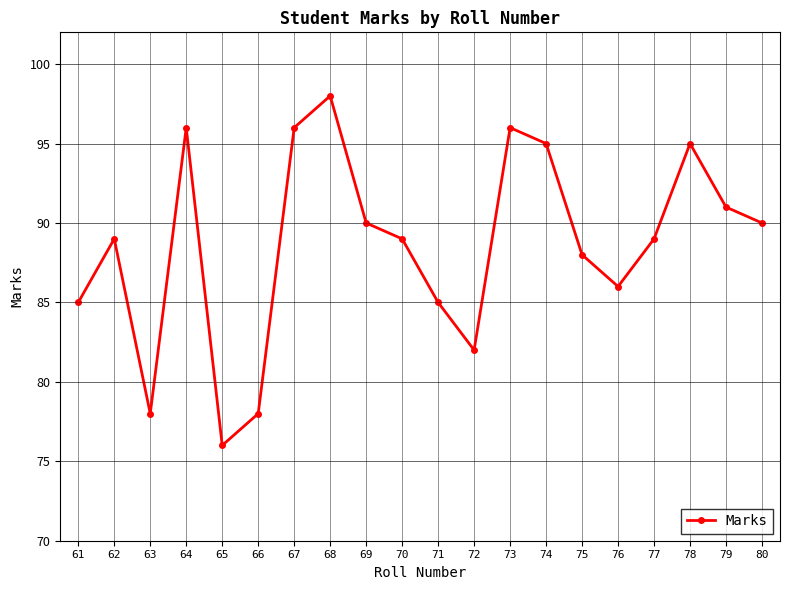

What is the sum of the values at 77 and 66?

167